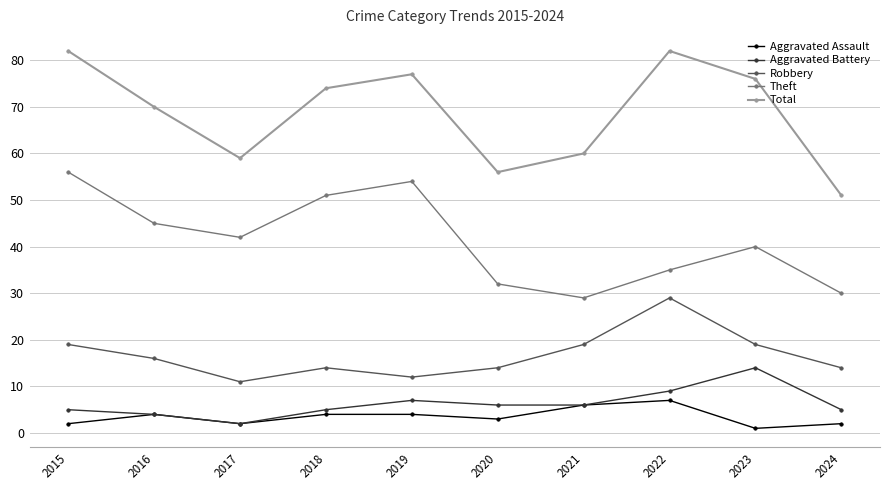

What is the value of the Theft point at the 4th from the left?

51